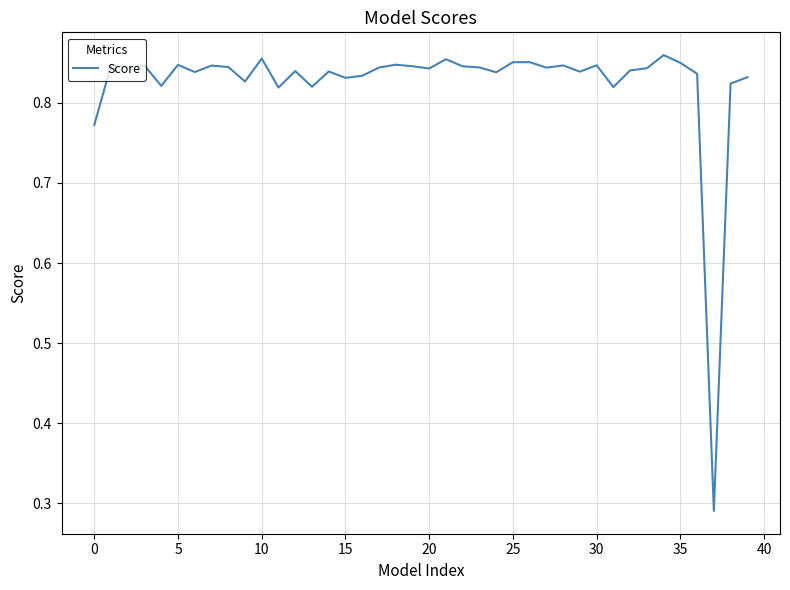

What is the difference between the maximum and minimum values?

0.6